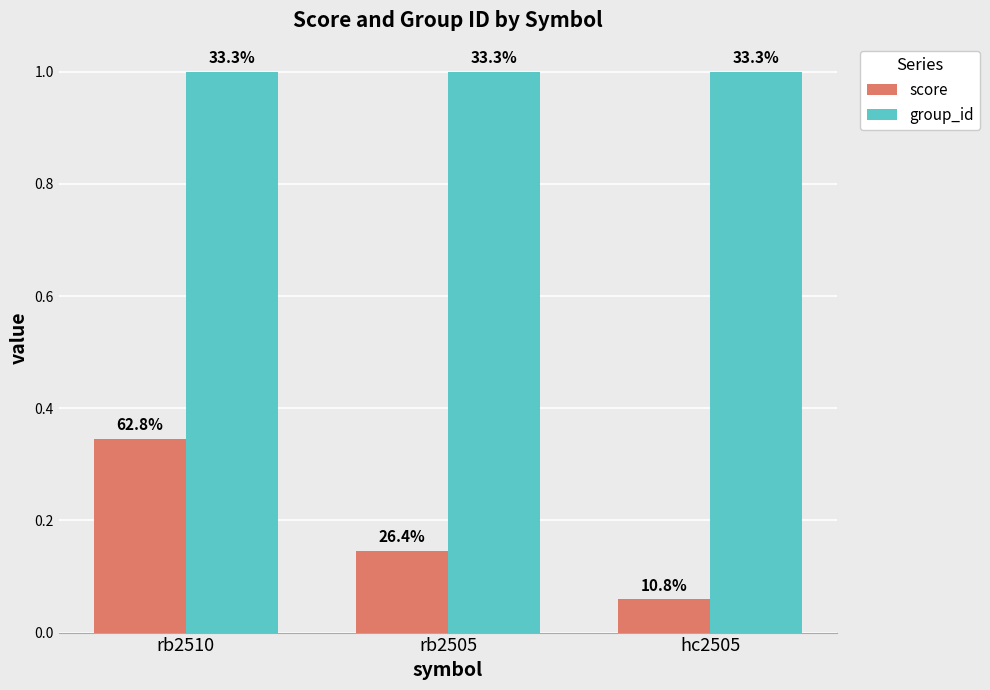

True or false: group_id has a value of 1.0 at rb2505.

True